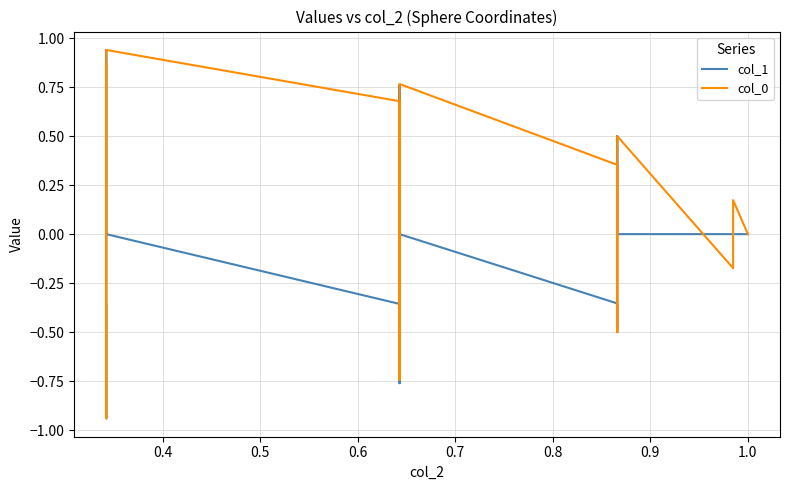

Reading right to left, list all the values displayed in this chart.

col_1: -0.4	-0.7	-0.9	-0.9	-0.9	-0.7	-0.4	0.0	0.4	0.7	0.9	0.9	0.9	0.7	0.4	0.0	-0.4	-0.6	-0.8	-0.7	-0.5	-0.2	0.2	0.5	0.7	0.8	0.6	0.4	0.0	-0.4	-0.5	-0.4	0.0	0.4	0.5	0.4	0.0	0.0	0.0	0.0
col_0: 0.9	0.7	0.4	-0.0	-0.4	-0.7	-0.9	-0.9	-0.9	-0.7	-0.4	0.0	0.4	0.7	0.9	0.9	0.7	0.4	0.1	-0.3	-0.6	-0.7	-0.7	-0.6	-0.3	0.1	0.4	0.7	0.8	0.4	-0.0	-0.4	-0.5	-0.4	0.0	0.4	0.5	-0.2	0.2	0.0